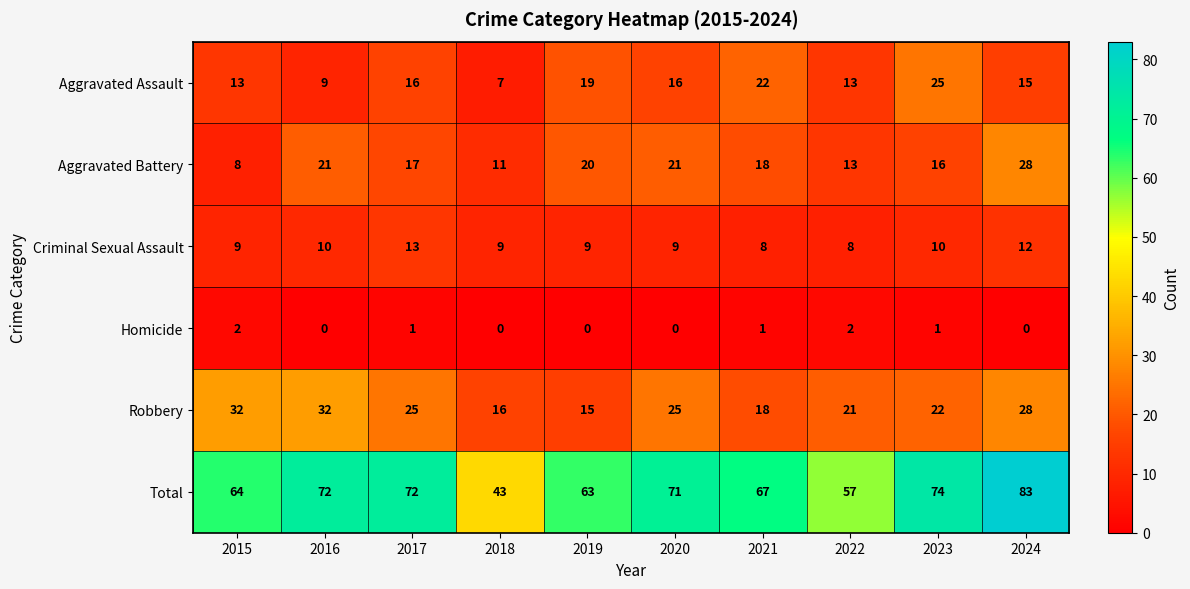

What is the approximate value of Robbery at 2022?

21